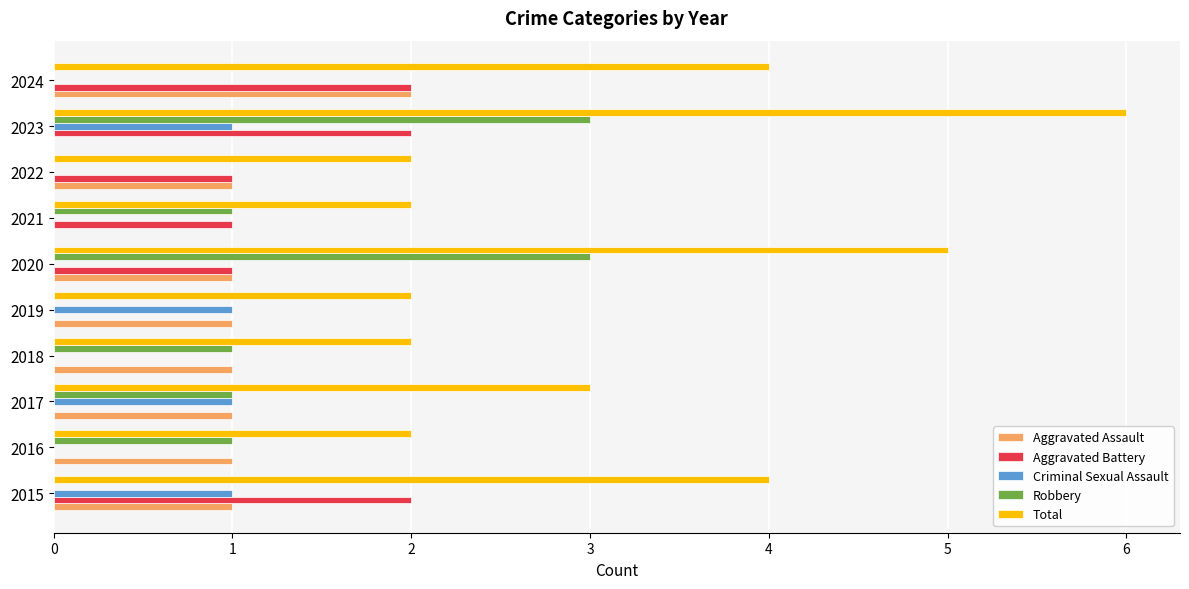

Which series has the largest total across all categories?

Total